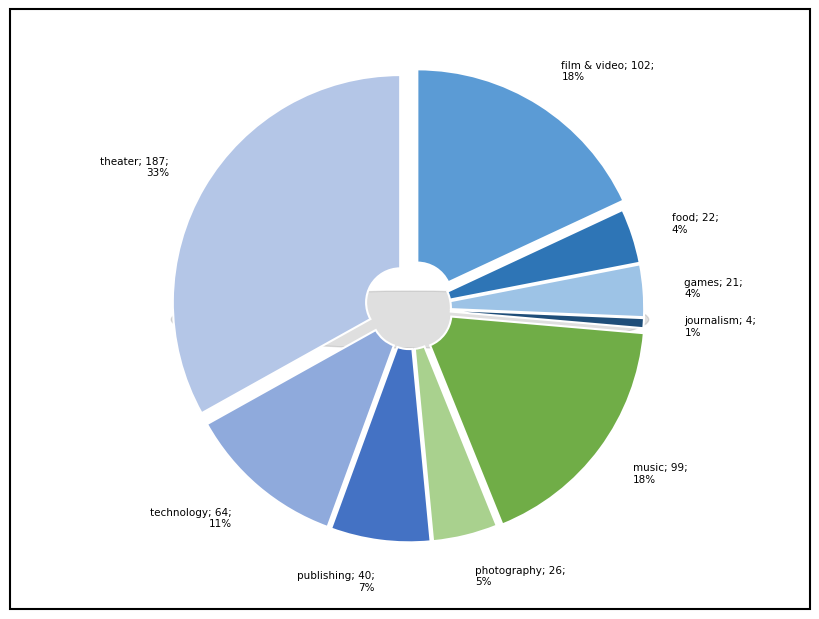

Count the number of slices in the pie.

9